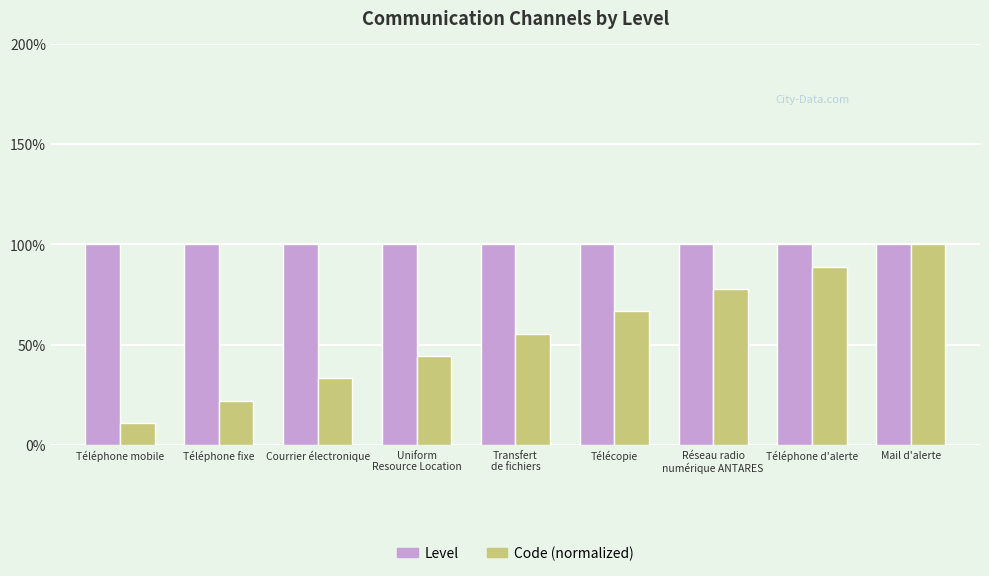

Does the chart contain stacked bars?

No